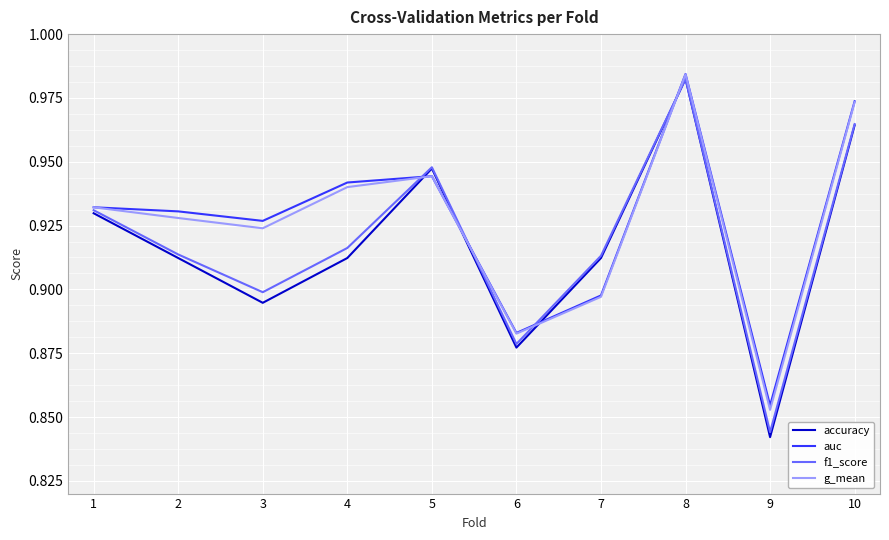

Which category has the lowest value in the f1_score series?

9